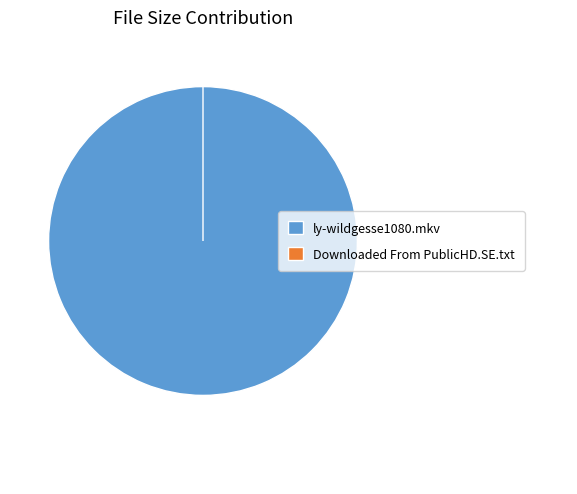

Count the number of slices in the pie.

2